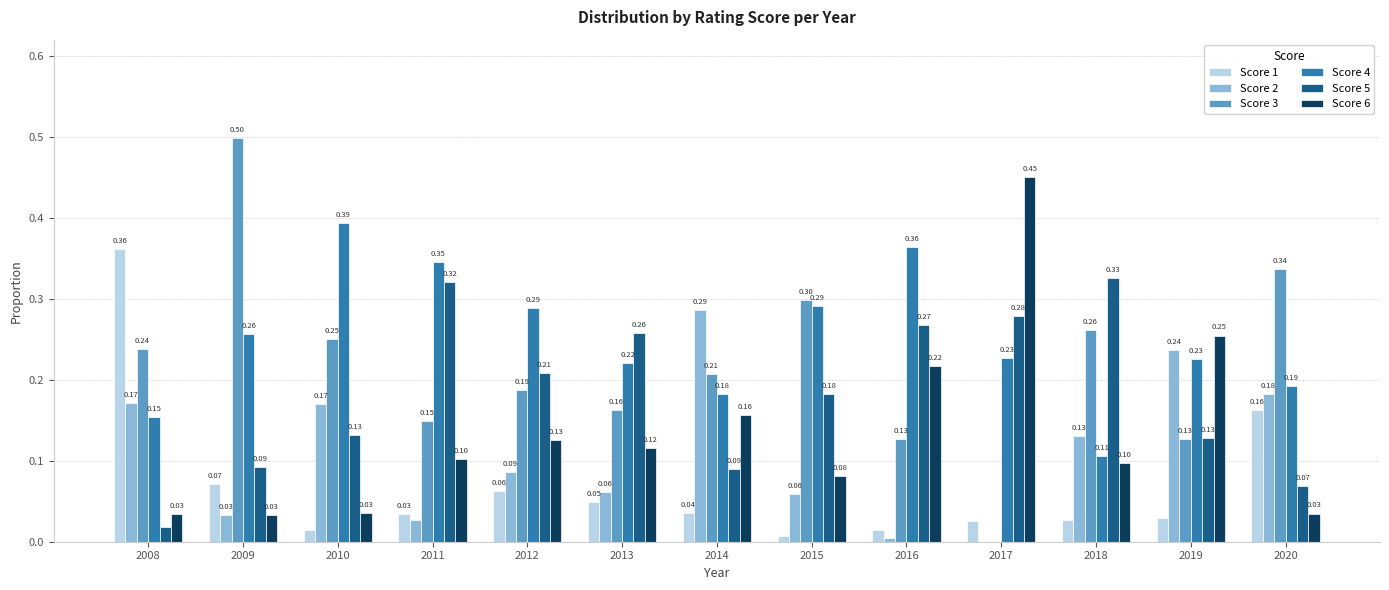

At which label is Score 1 closest to 0?

2015